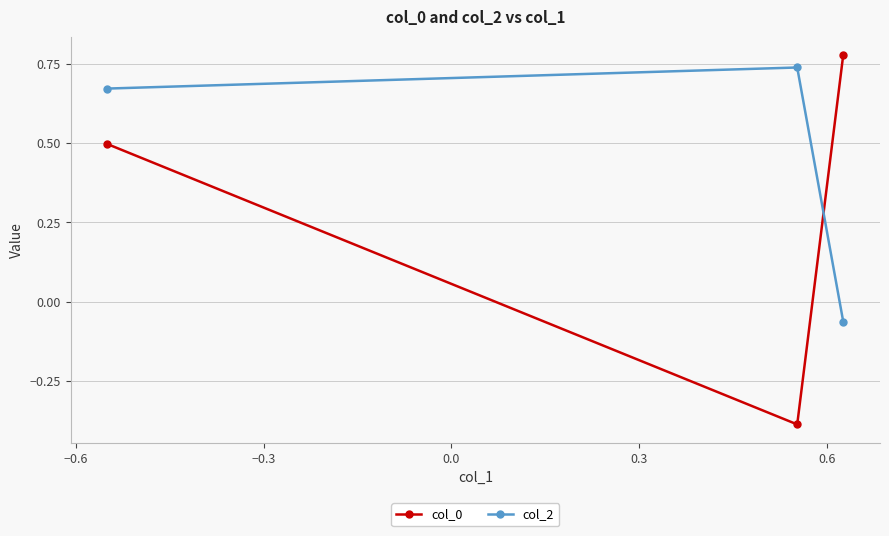

What are all the series names shown in the legend?

col_0, col_2